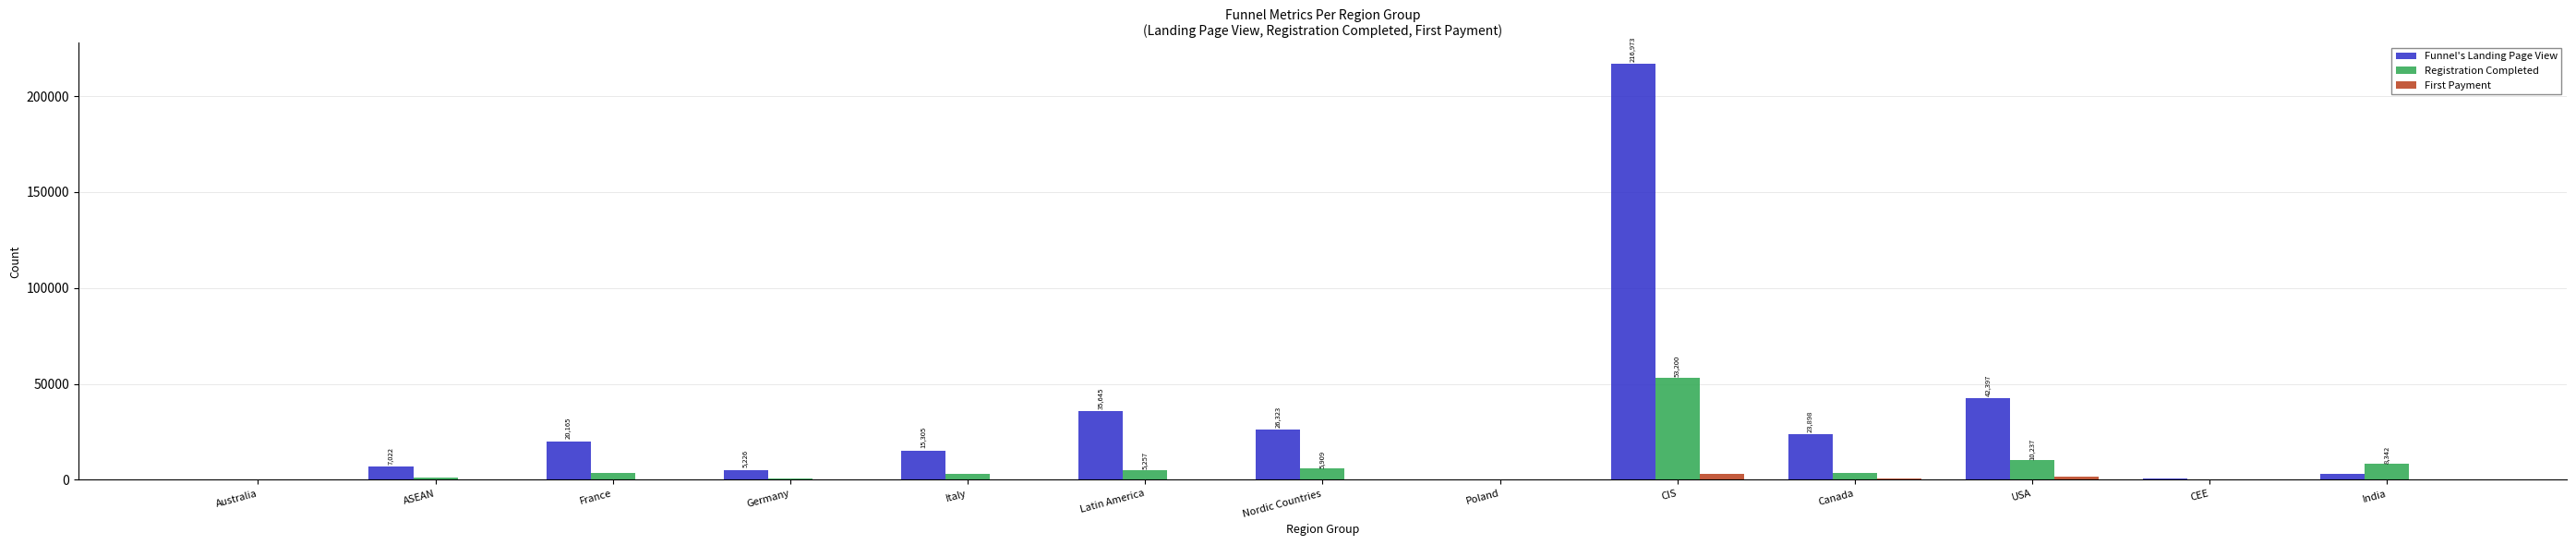

True or false: Funnel's Landing Page View has a value of 31872 at France.

False